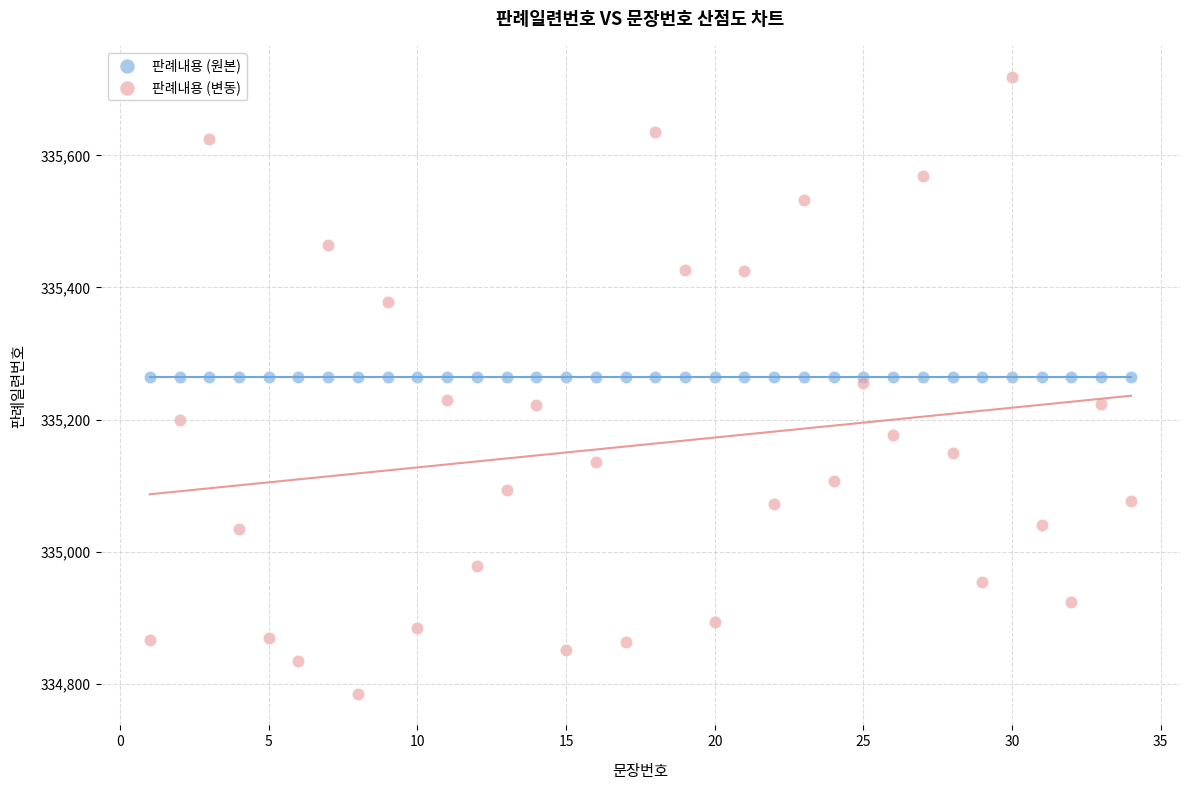

Which series contains the highest Y value?

판례내용 (변동)